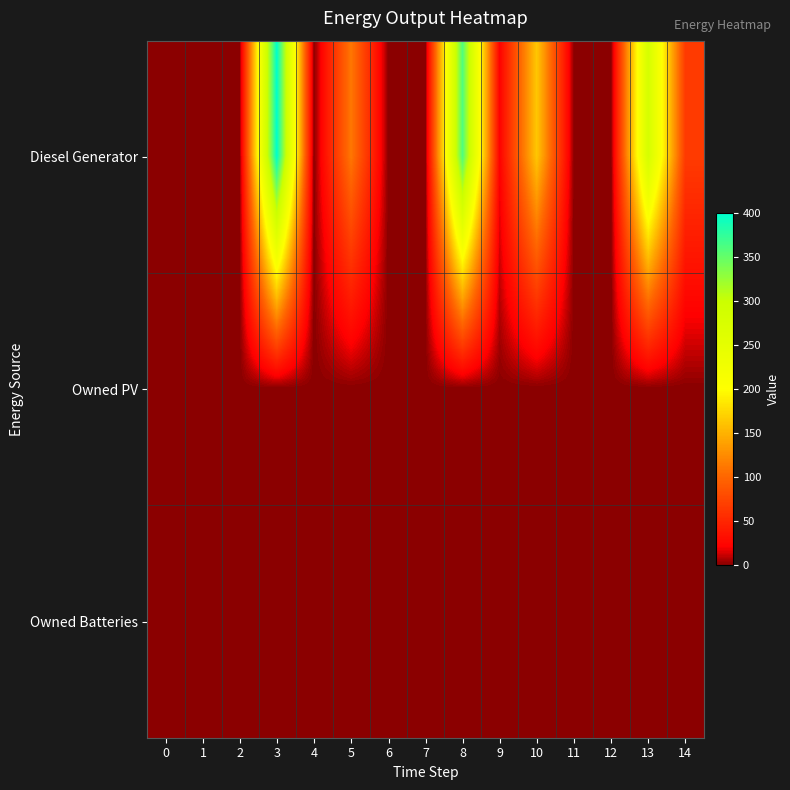

Between 7 and 14, which series saw the biggest shift?

Diesel Generator